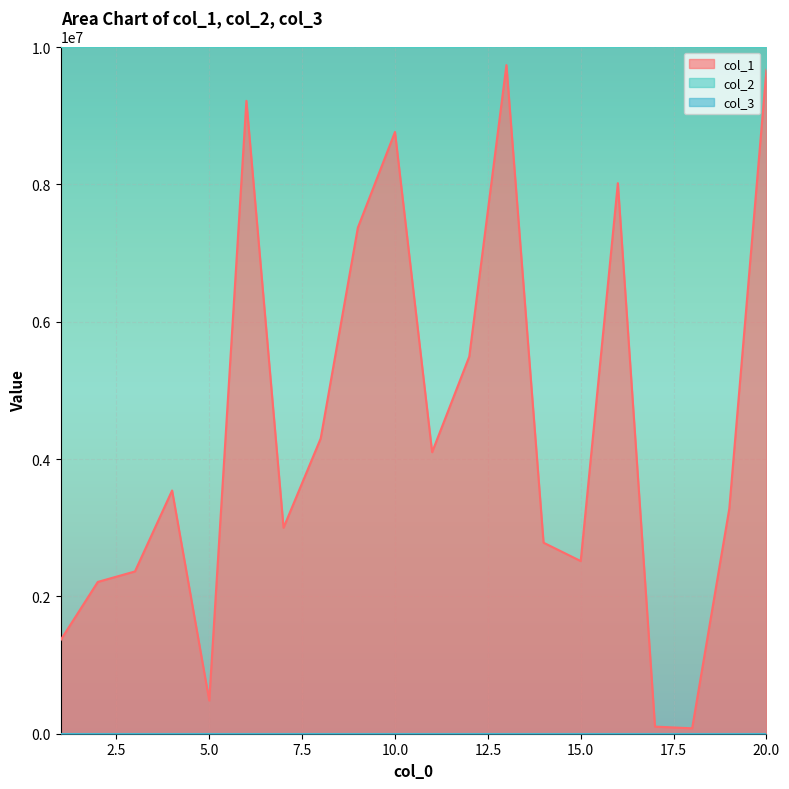

What value does the col_2 series have at 16, to the nearest 10?

10003220